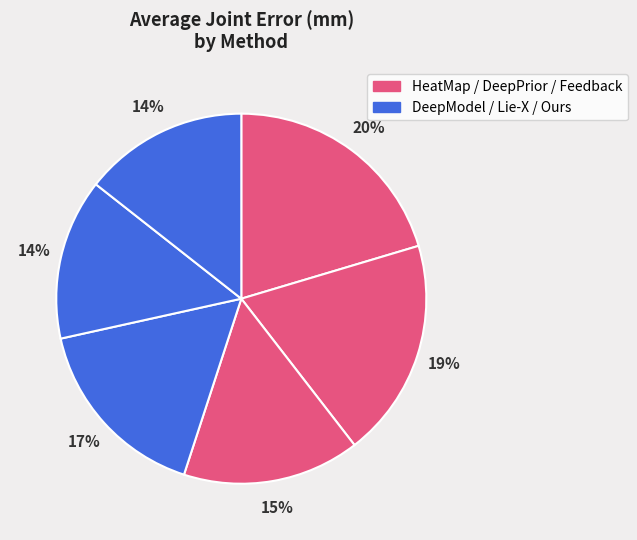

To the nearest percent, what is the difference between the largest and smallest slice percentages?

6%